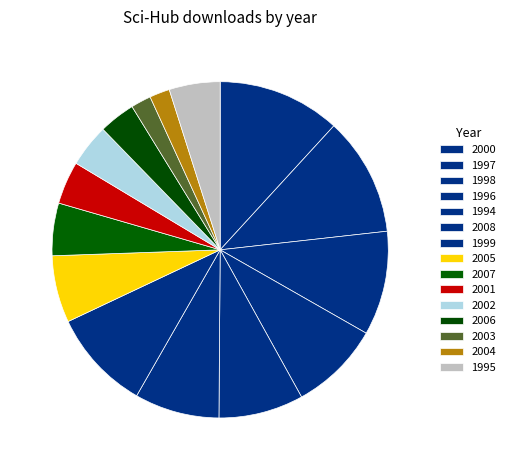

Which slice is the largest?

2000